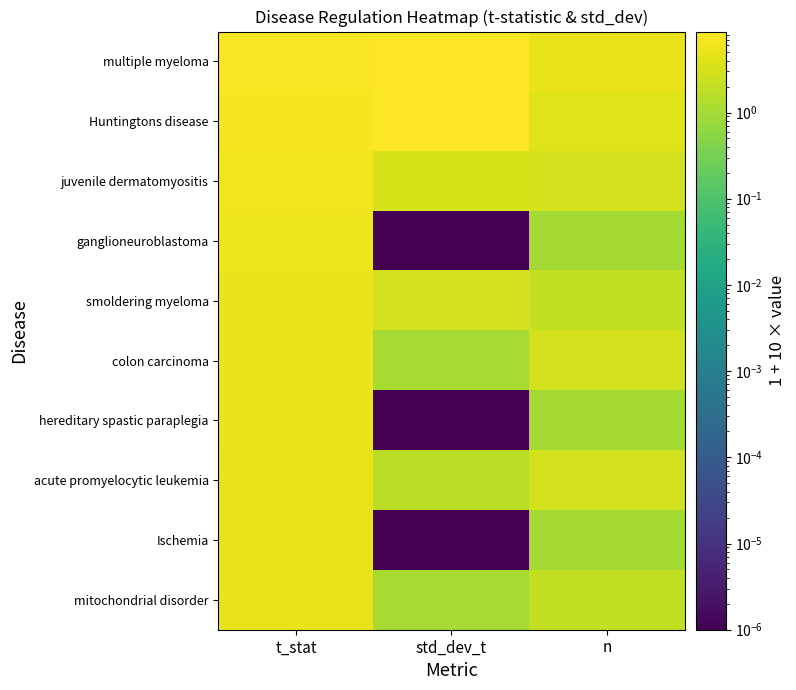

What is the total value across all series at std_dev_t?

27.2